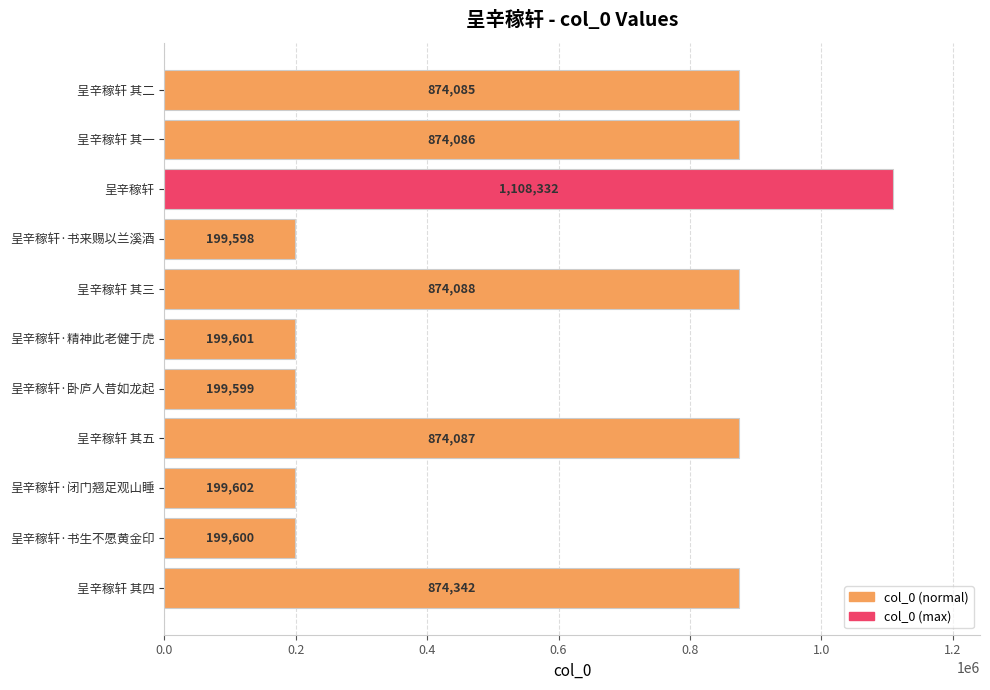

Reading bottom to top, what are all the values shown in this chart?

874342	199600	199602	874087	199599	199601	874088	199598	1108332	874086	874085